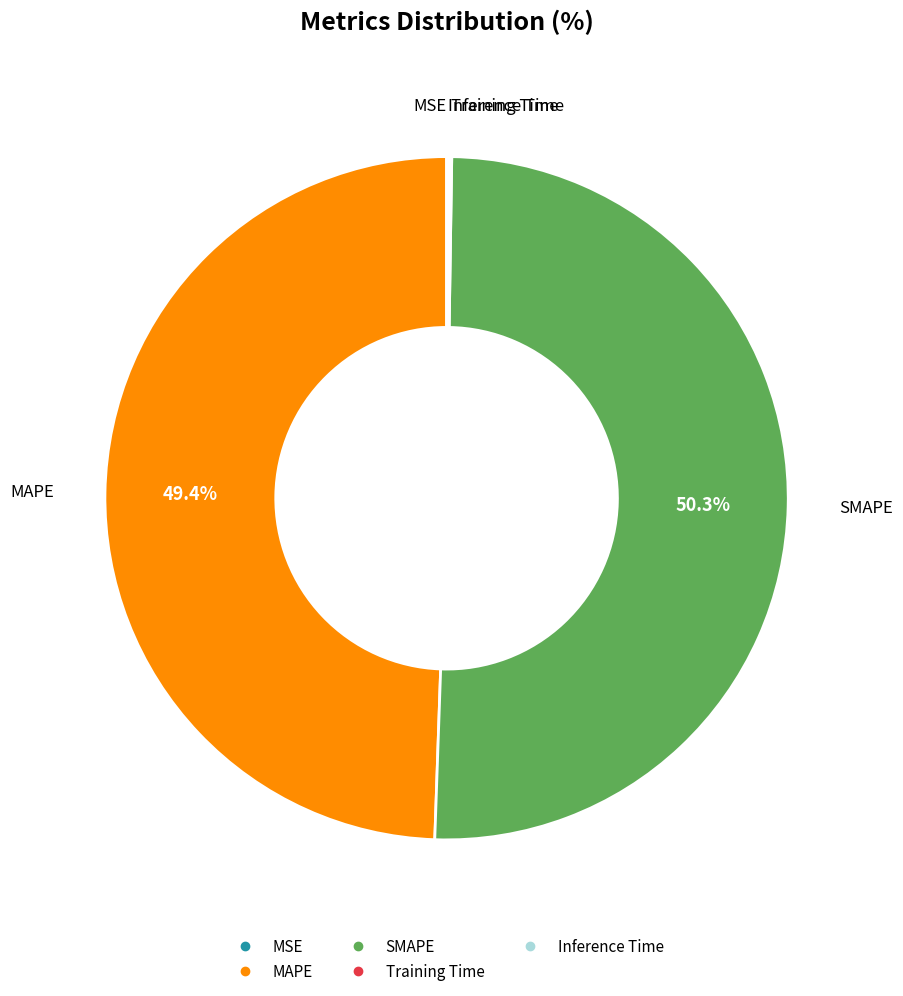

Which slice is the largest?

SMAPE